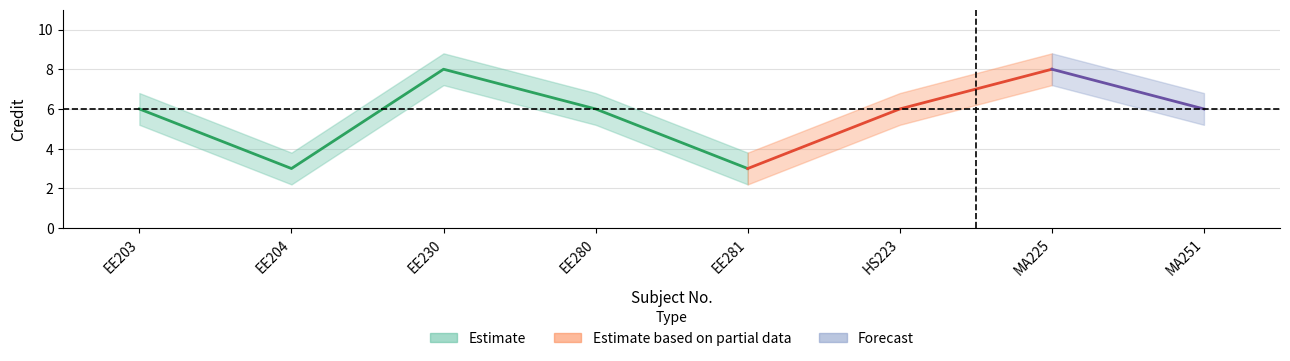

True or false: Credit and Credit_lower cross at least once.

False